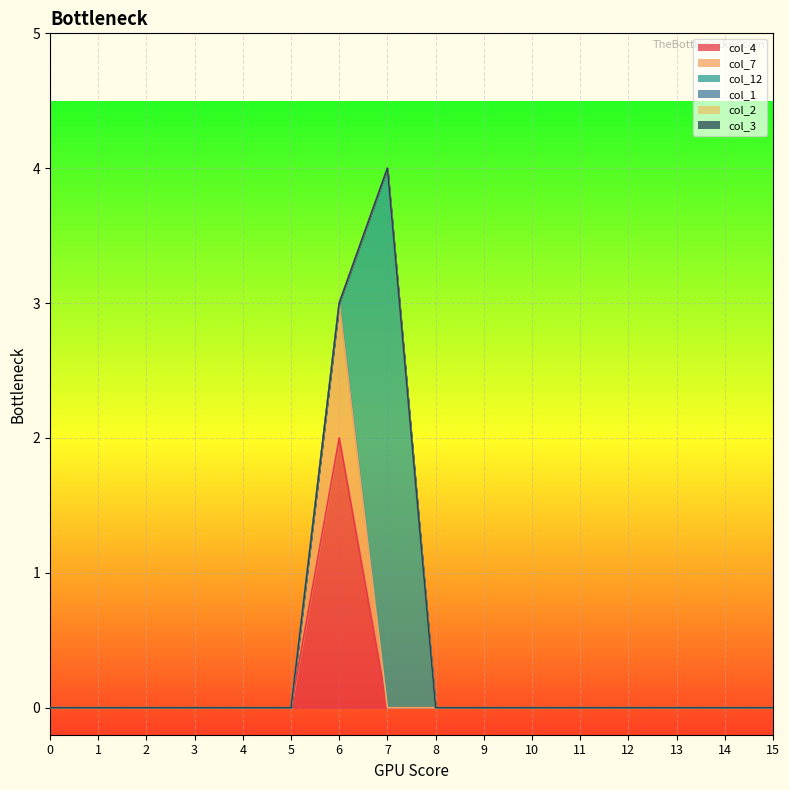

True or false: col_2 and col_12 cross at least once.

False